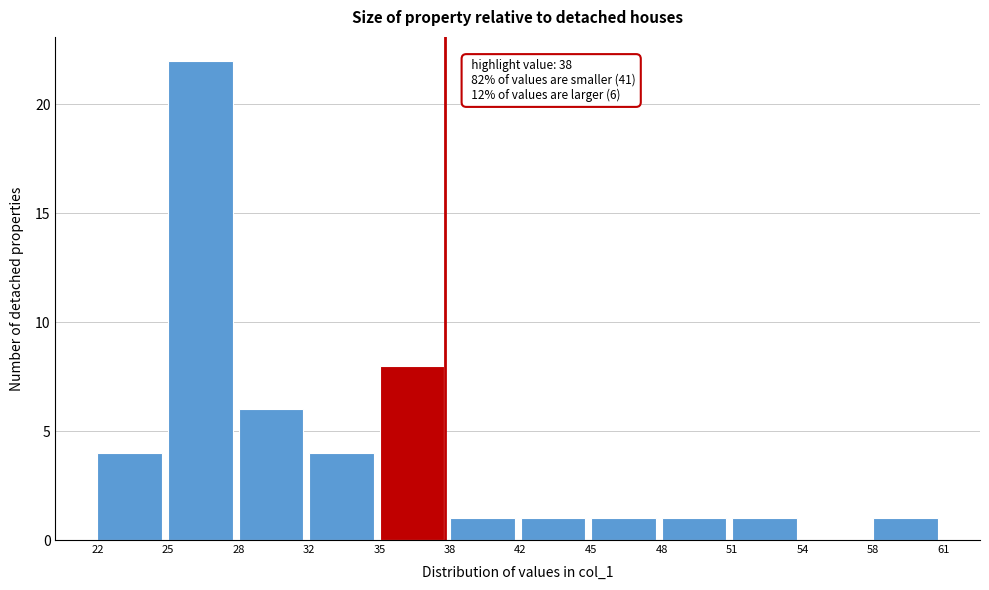

Reading left to right, transcribe all the data shown in this chart.

22=4	25=22	28=6	32=4	35=8	38=1	42=1	45=1	48=1	51=1	54=0	58=1